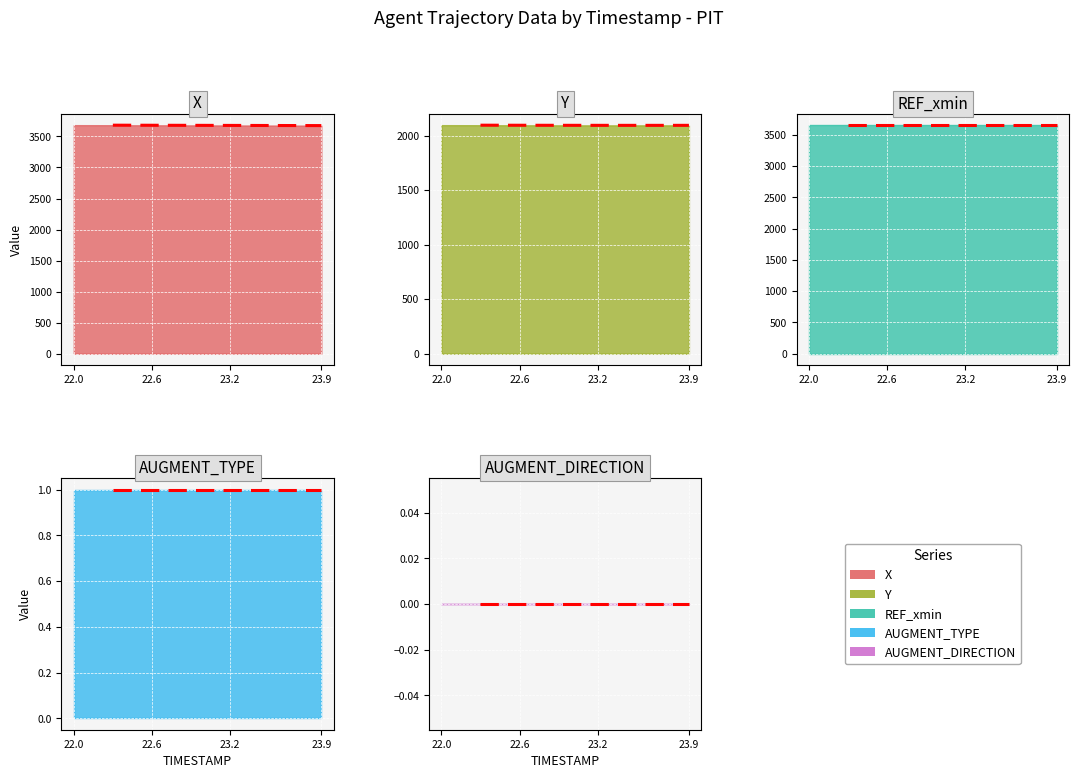

Which series has the widest spread of values?

X